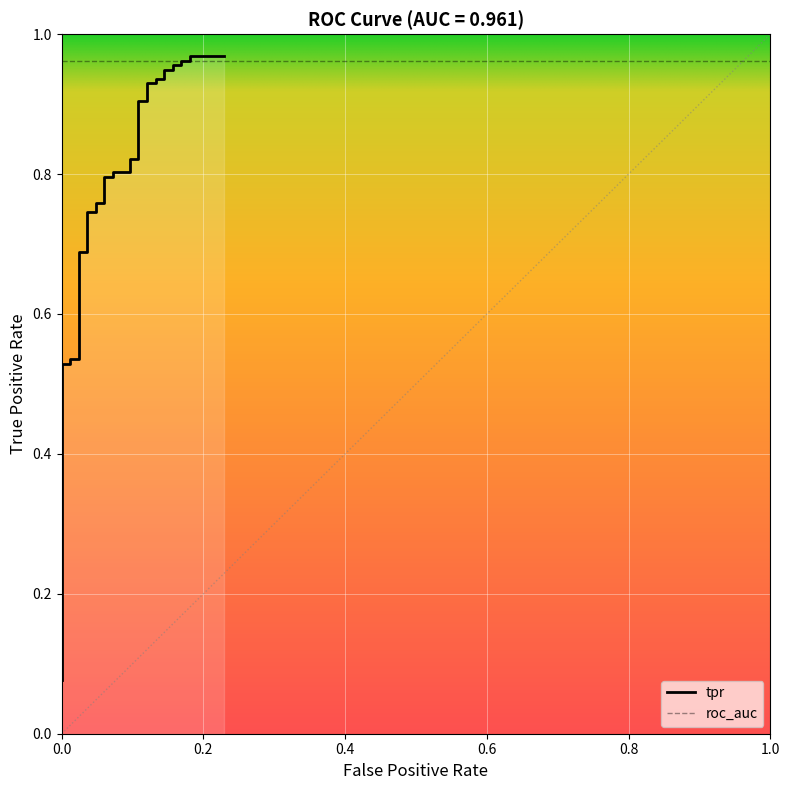

What is the minimum value shown in the chart?

0.1